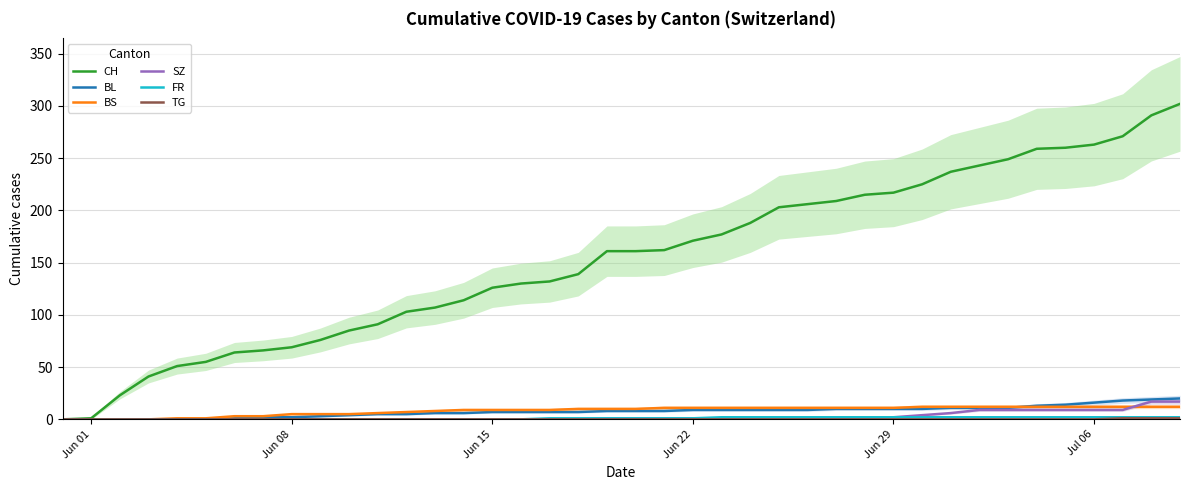

Does the chart have visible grid lines?

Yes